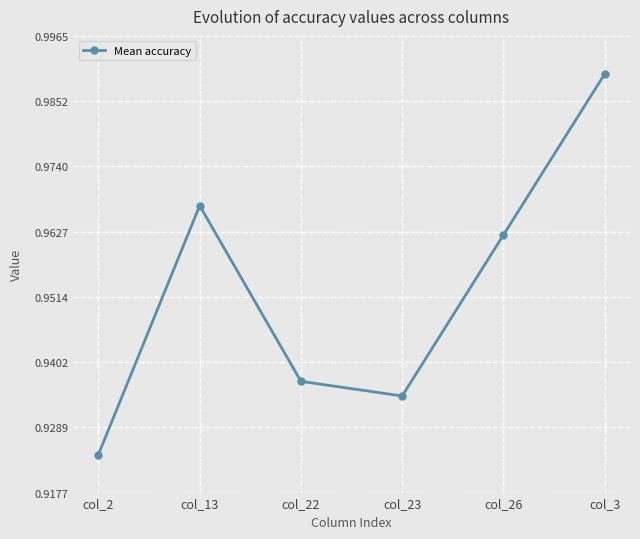

The chart shows a value of 0.4 at col_22. True or false?

False